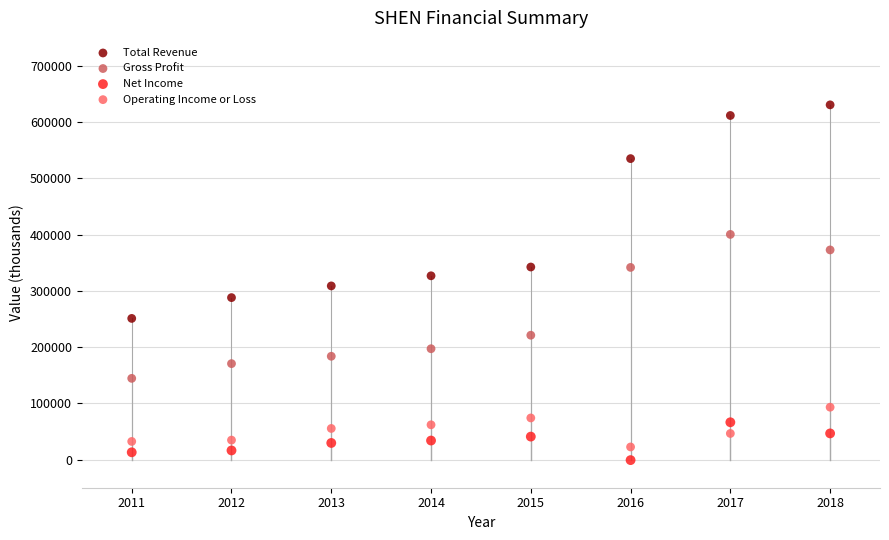

Which series contains the highest Y value?

Total Revenue